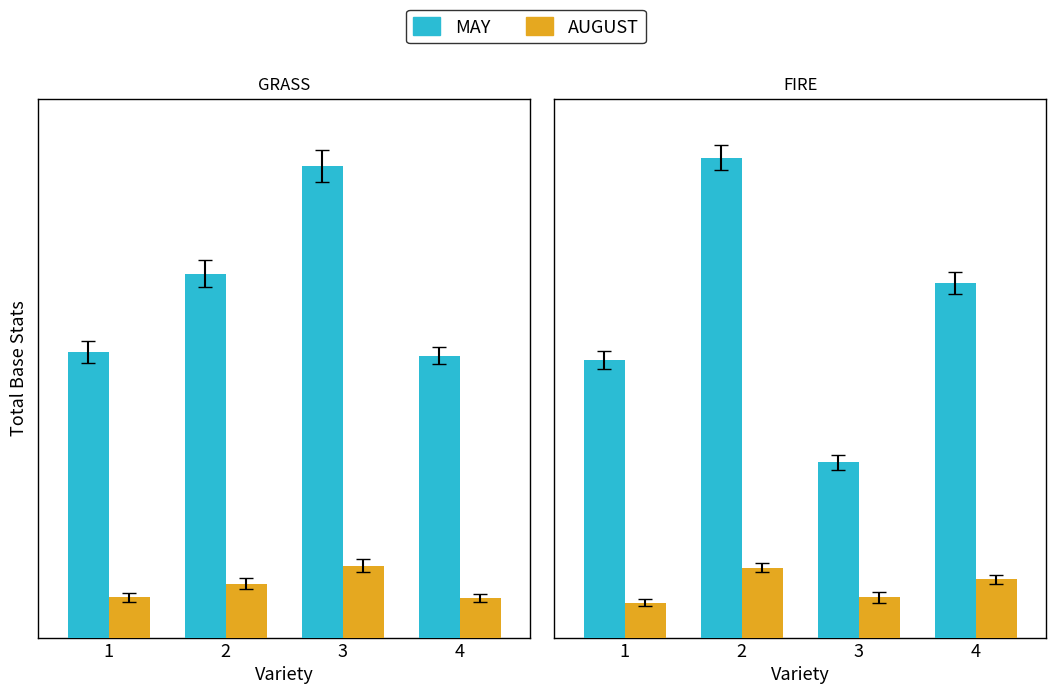

Count the AUGUST values in the range 45 to 78.

3